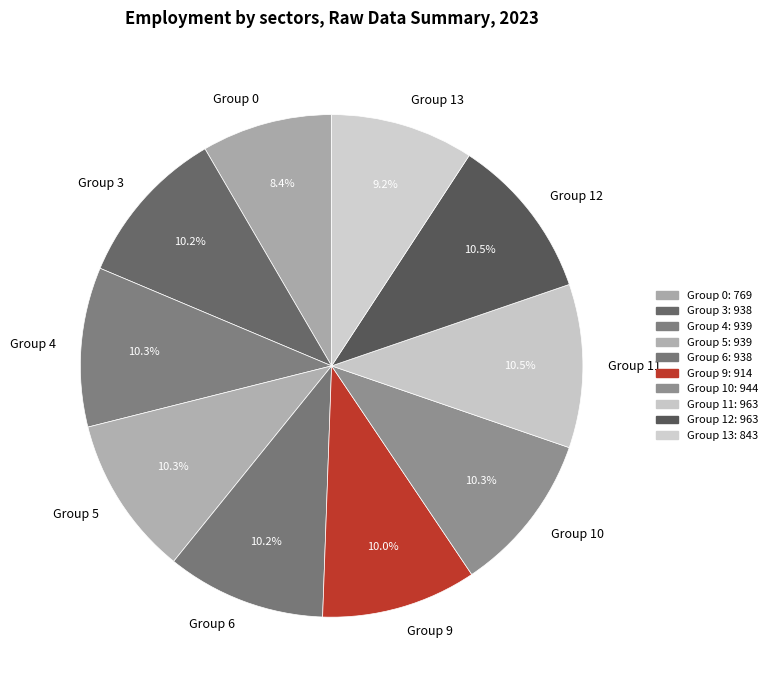

How much of the chart is everything except Group 6?

89.8%